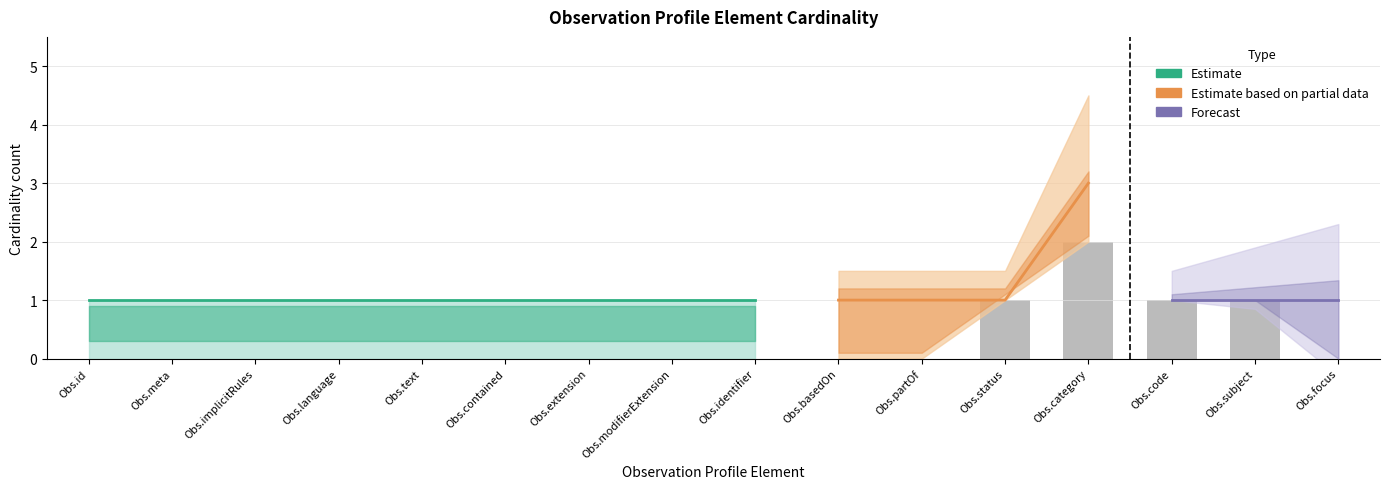

What is the label of the 6th bar from the left?

Observation.contained